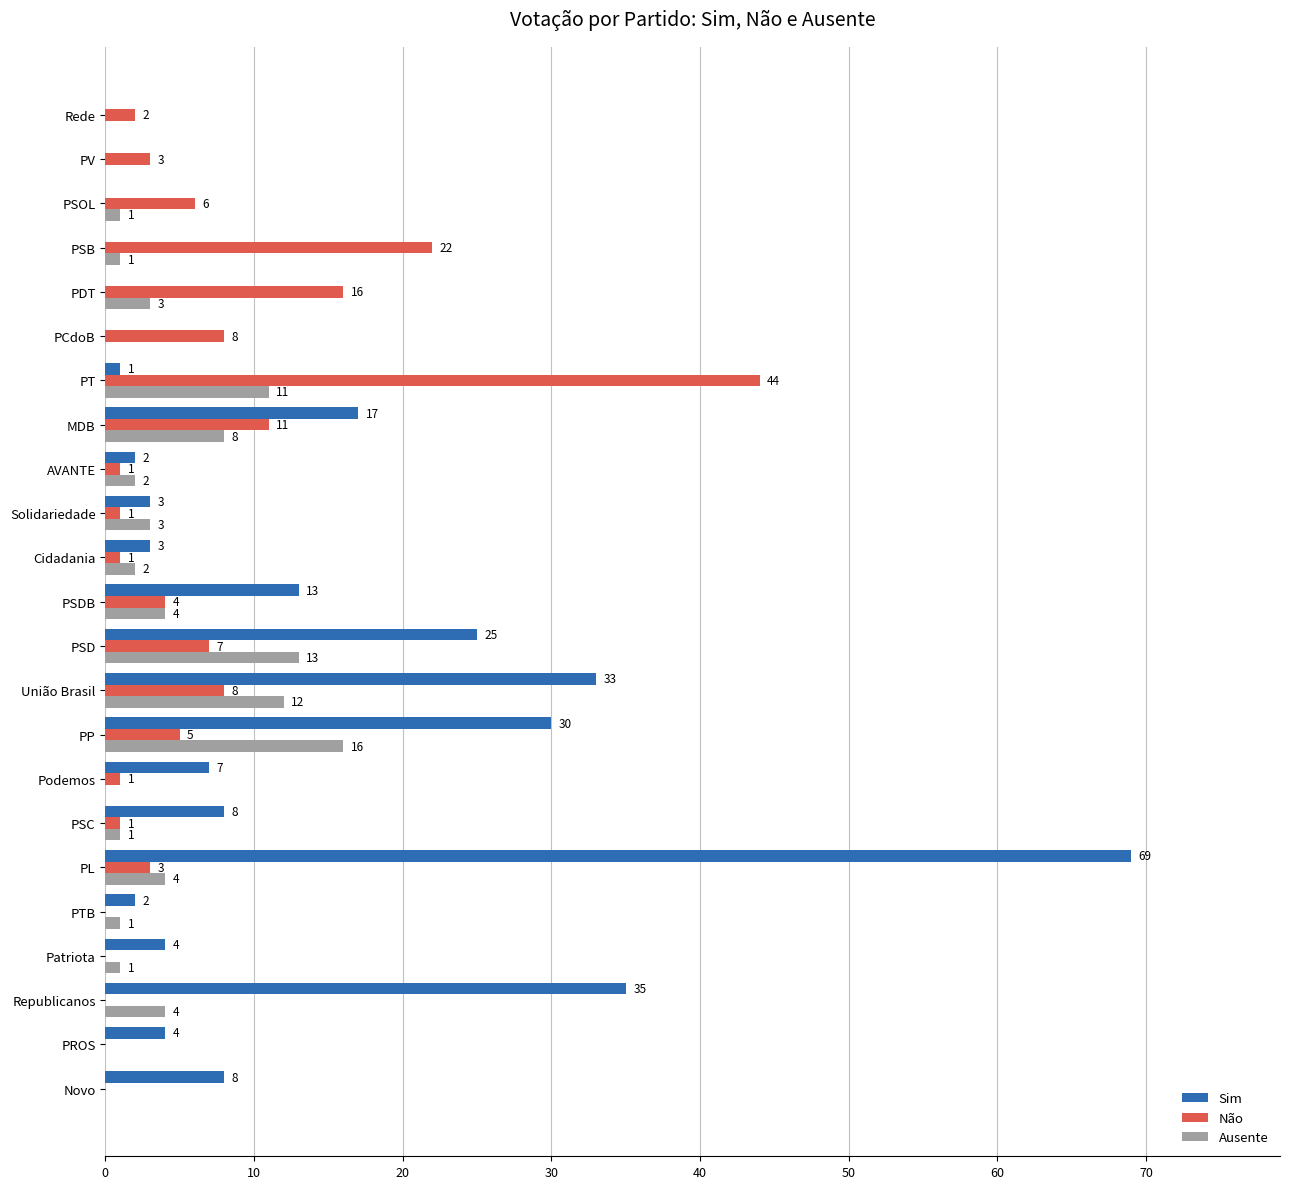

The Não series shows 2 at Rede. True or false?

True